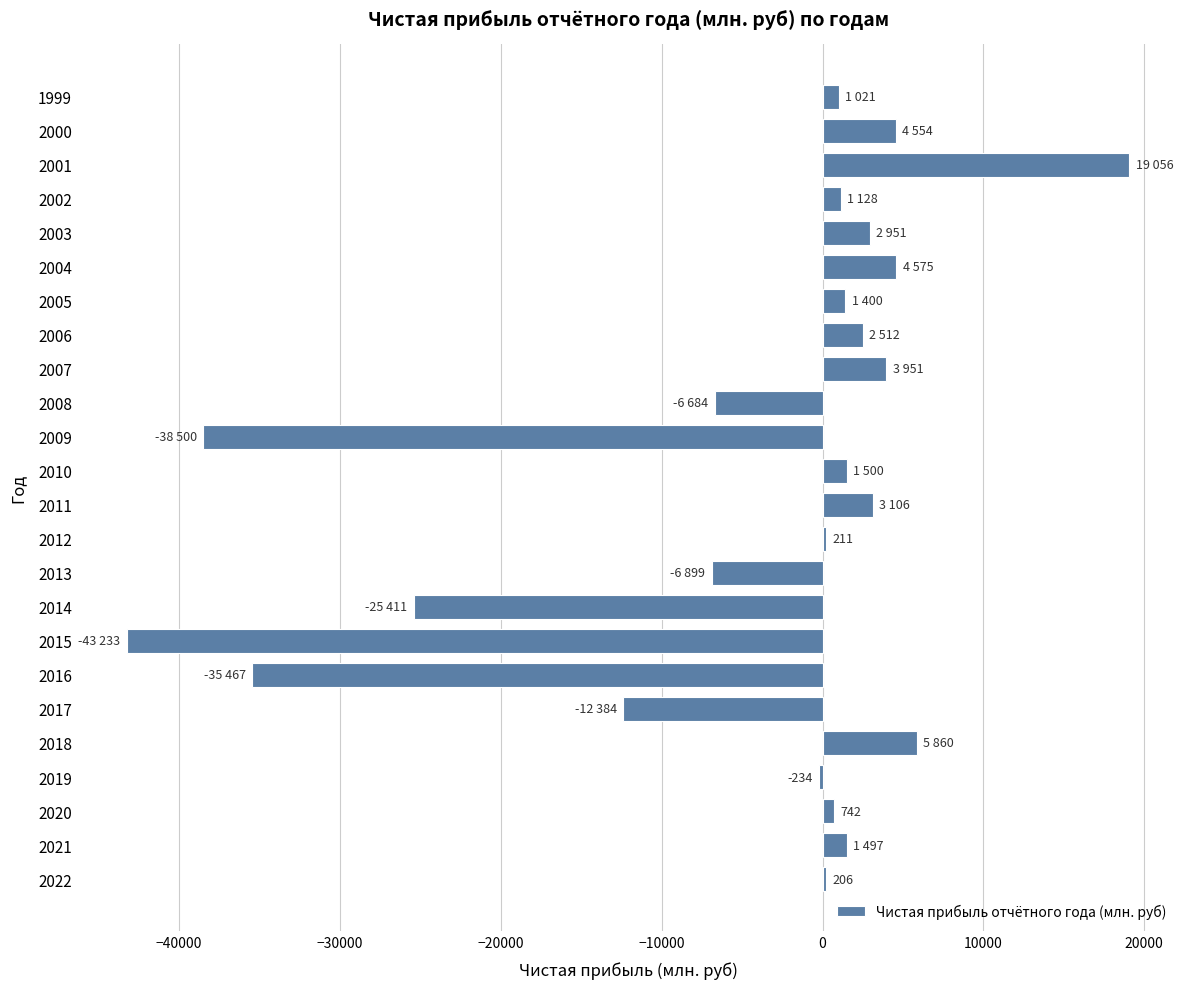

What is the value of the 19th bar from the top?

-12384